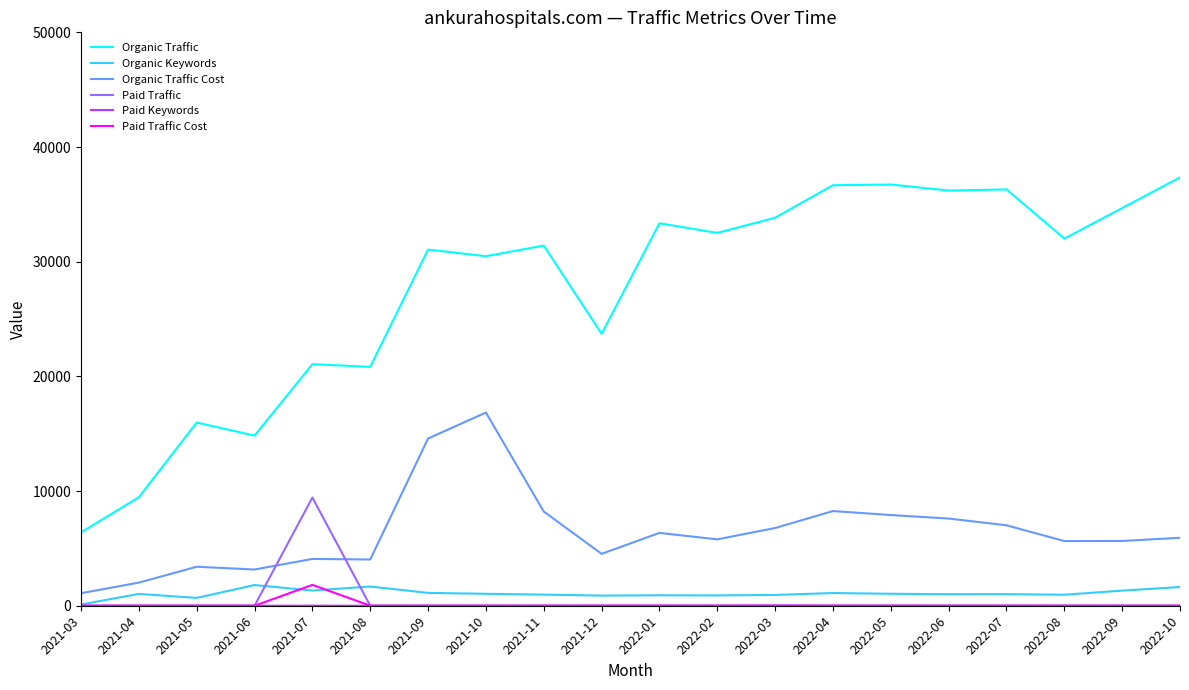

What is the highest value of the Organic Traffic series?

37349